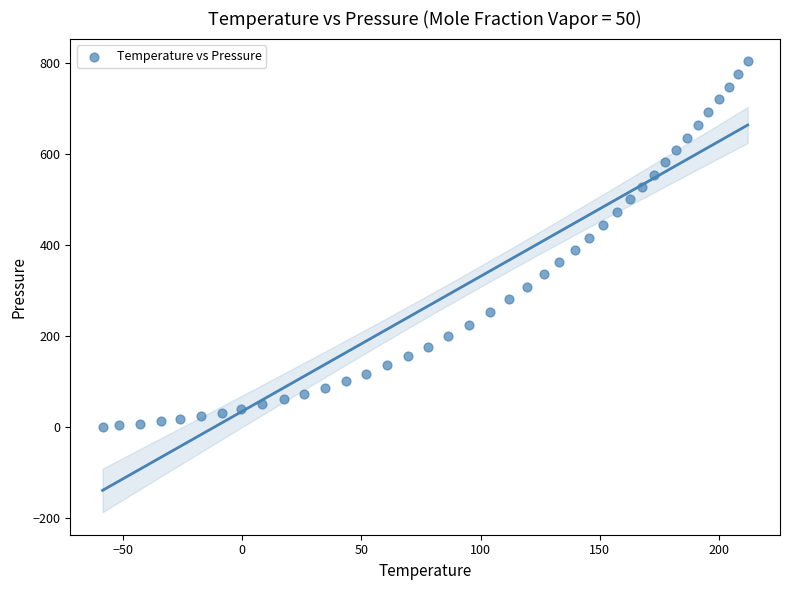

What is the range of X values (max minus min)?

270.8